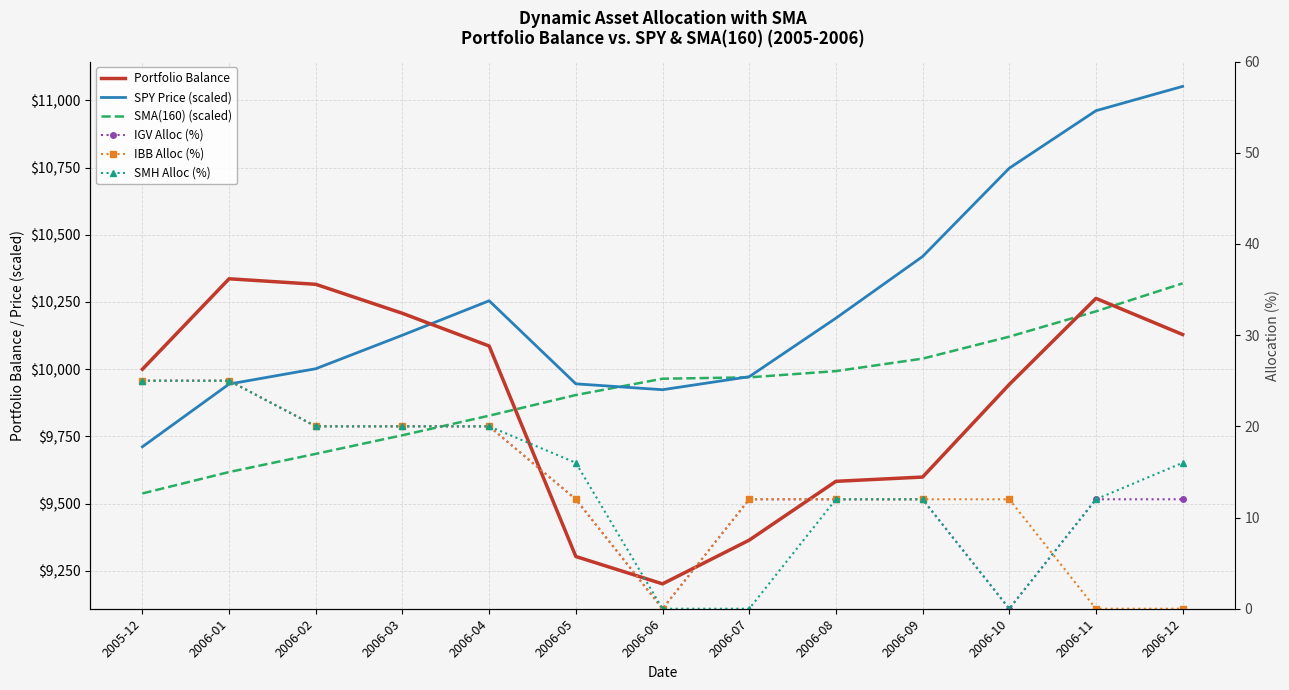

At how many categories does at least one series exceed 1116?

13